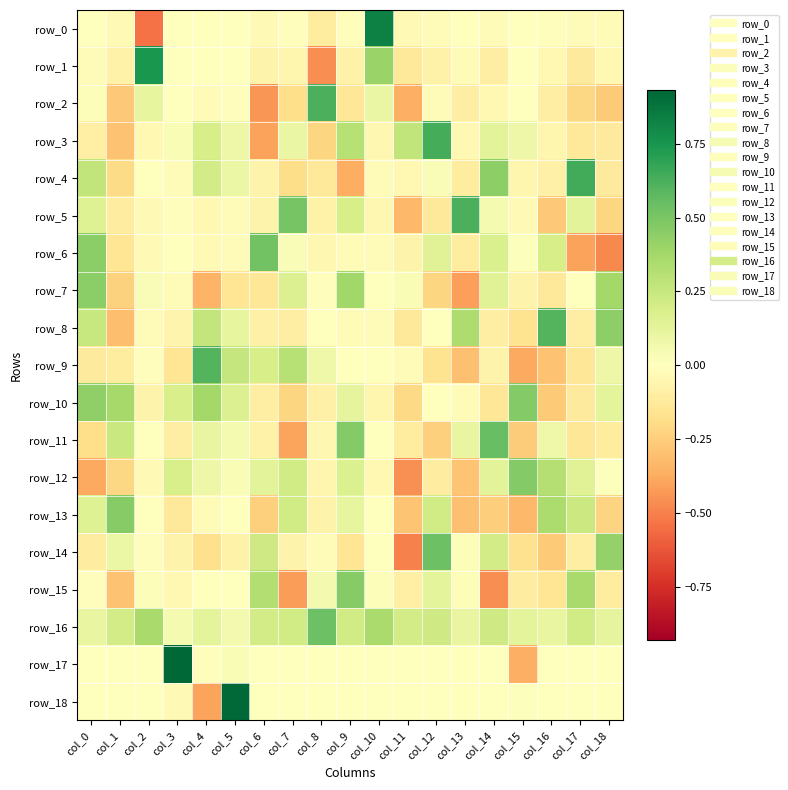

What is the sum of all row_9 values?

-0.2